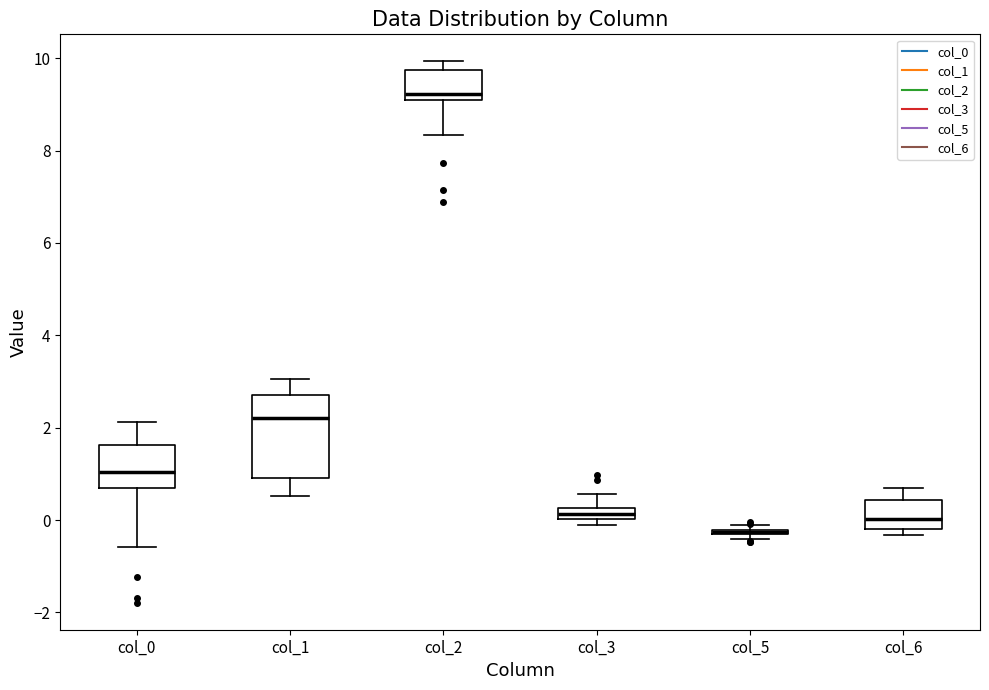

Where is the upper edge of the box for col_6 on the y-axis? The values are not printed on the chart, so give them approximately, as read against the axis.

0.4